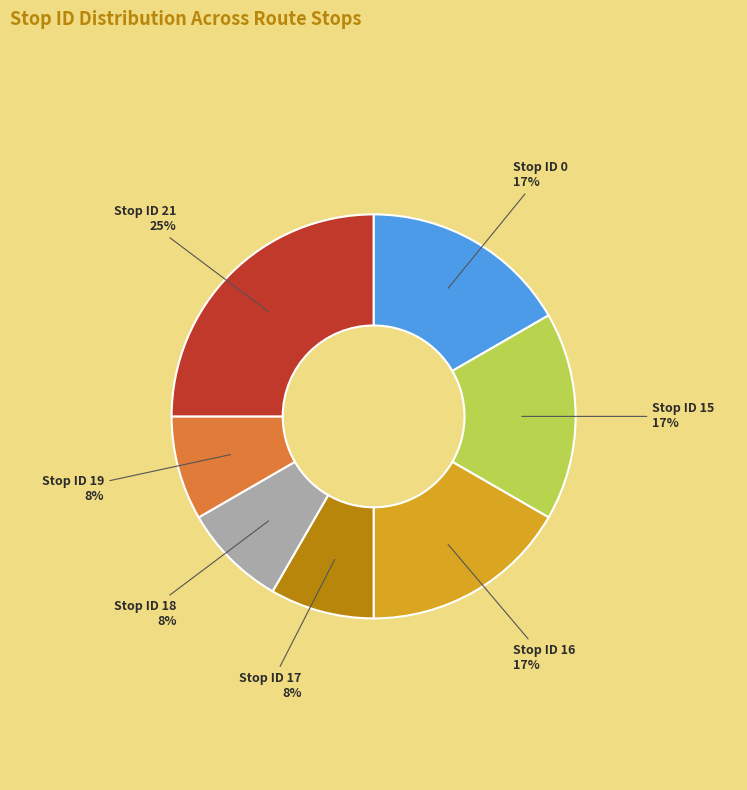

Is there any slice that represents more than half of the pie?

No